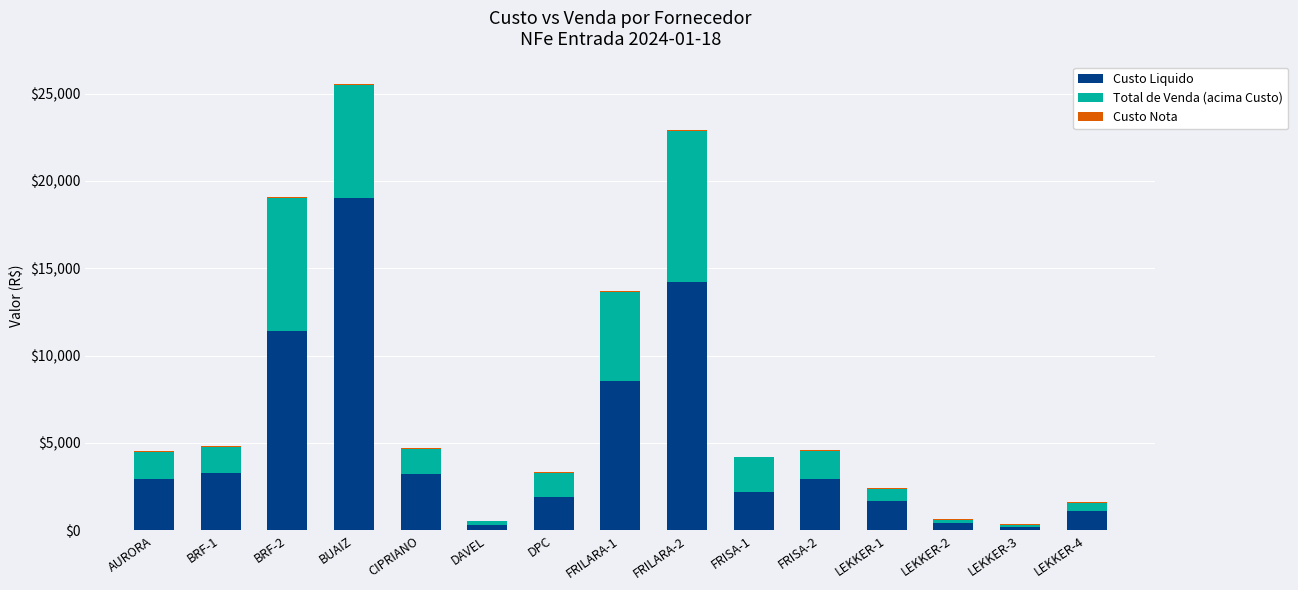

Is it true that Custo Liquido equals 2965.2 at AURORA?

True